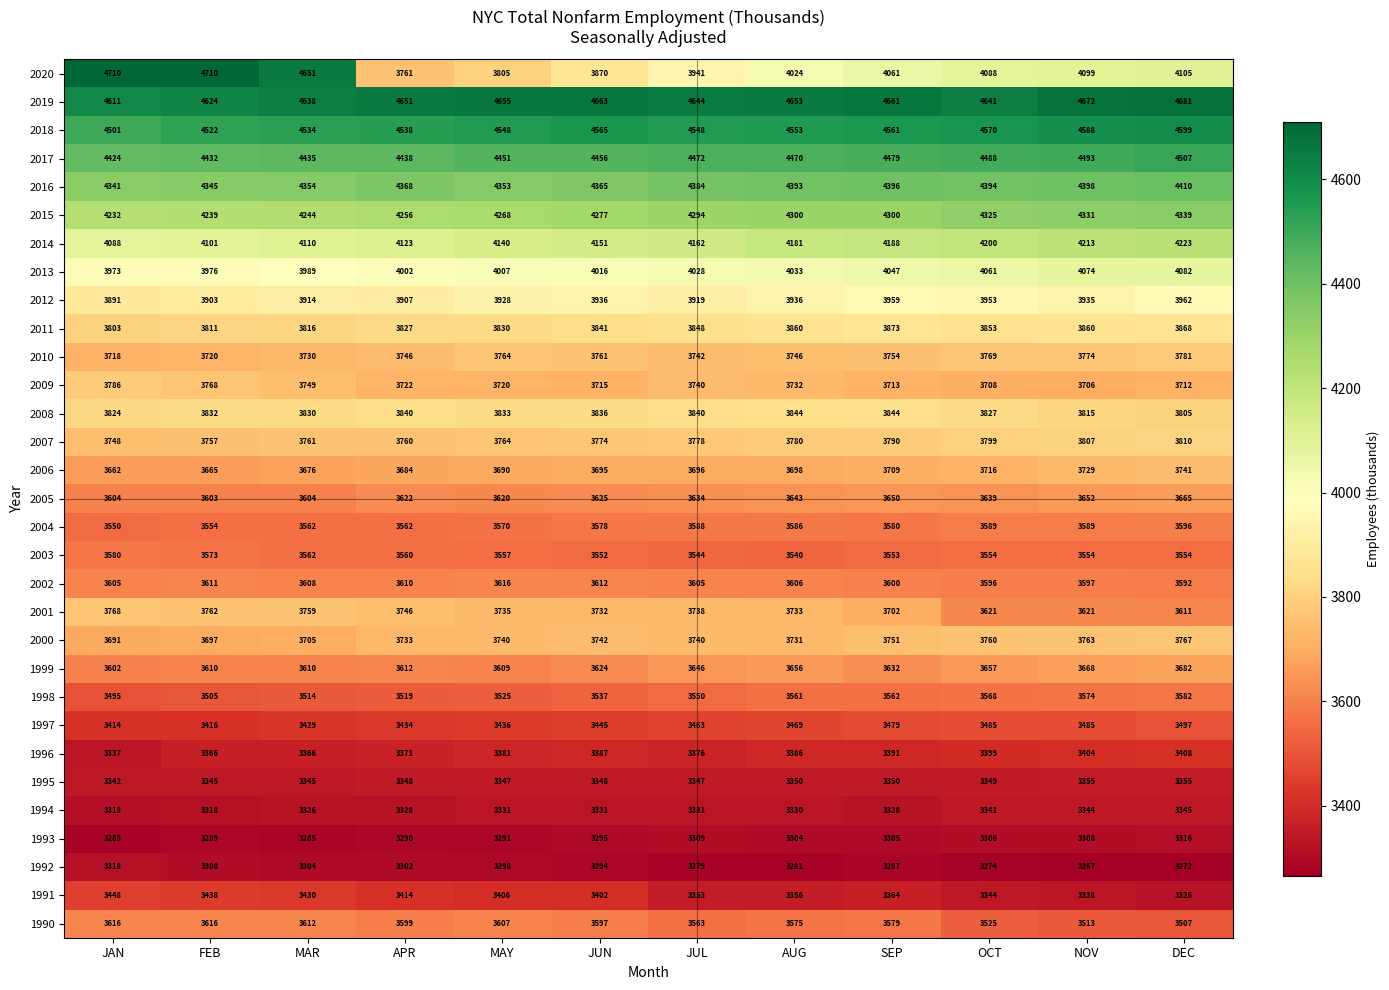

The 1995 series shows 5160 at APR. True or false?

False